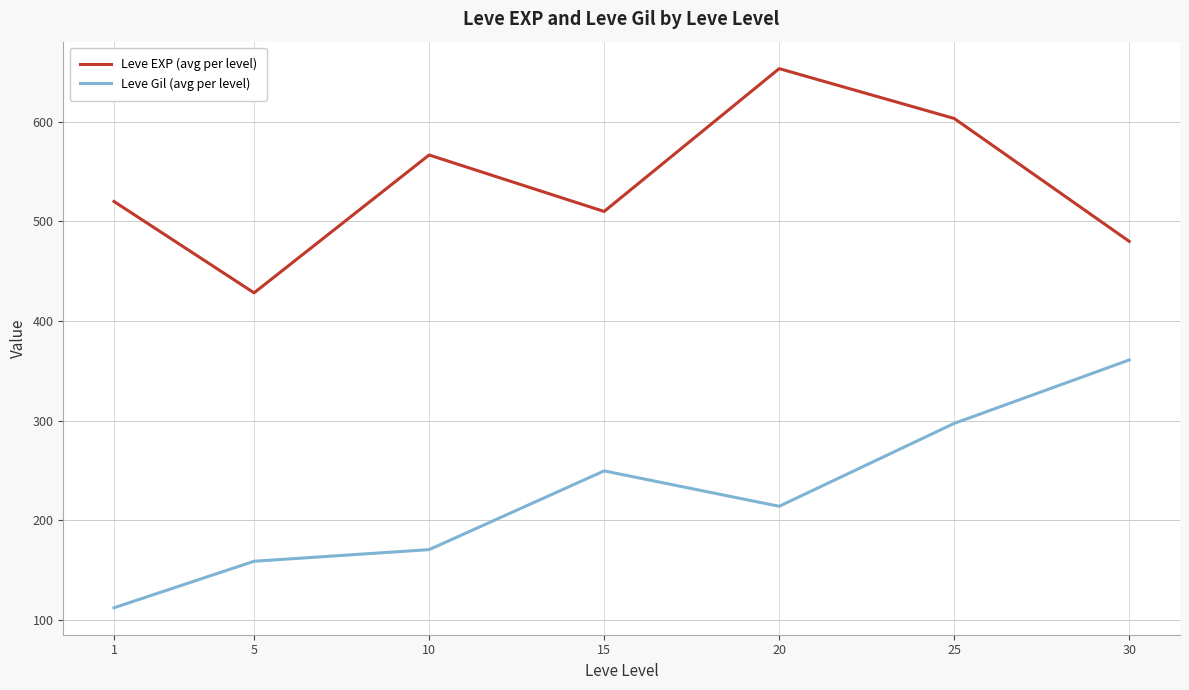

At 25, list the series in order from smallest to largest.

Leve Gil (avg per level), Leve EXP (avg per level)